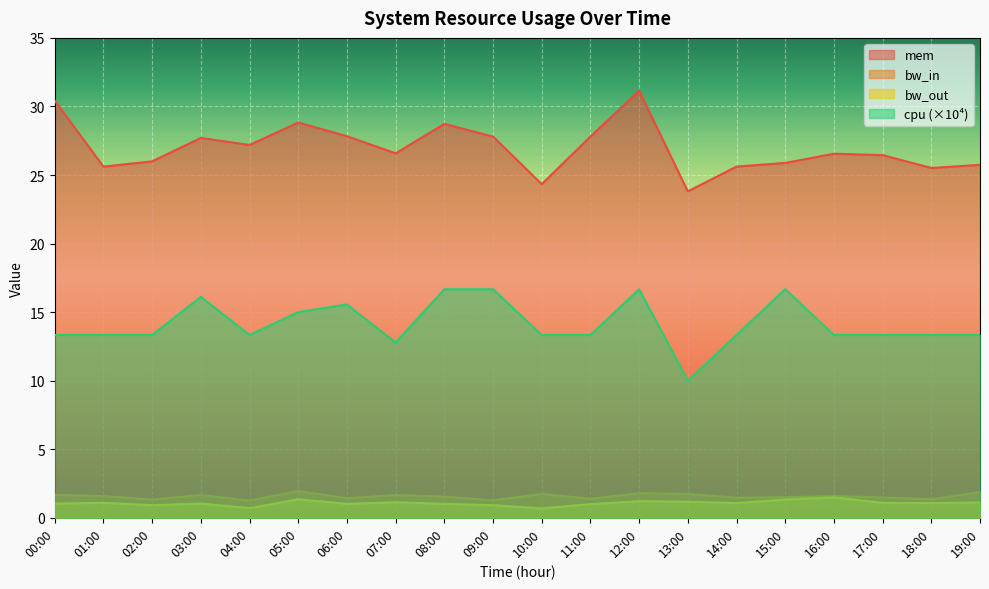

Reading left to right, what are all the values shown in this chart?

mem: 30.4	25.6	26.0	27.7	27.2	28.8	27.8	26.6	28.7	27.8	24.3	27.8	31.1	23.8	25.6	25.9	26.6	26.5	25.5	25.7
bw_in: 1.7	1.6	1.3	1.7	1.3	2.0	1.4	1.7	1.5	1.3	1.7	1.4	1.8	1.7	1.5	1.5	1.6	1.5	1.3	1.9
bw_out: 1.0	1.1	0.9	1.0	0.7	1.3	1.0	1.1	1.0	0.9	0.7	1.0	1.2	1.2	1.1	1.3	1.5	1.1	1.1	1.1
cpu: 13.3	13.3	13.3	16.1	13.3	15.0	15.6	12.8	16.7	16.7	13.3	13.3	16.7	10.0	13.3	16.7	13.3	13.3	13.3	13.3